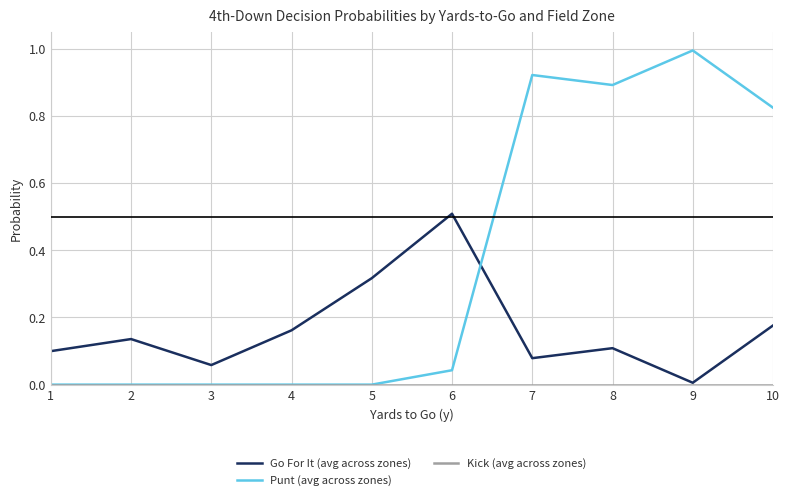

The Punt (avg across zones) series shows 0.0 at 3. True or false?

True